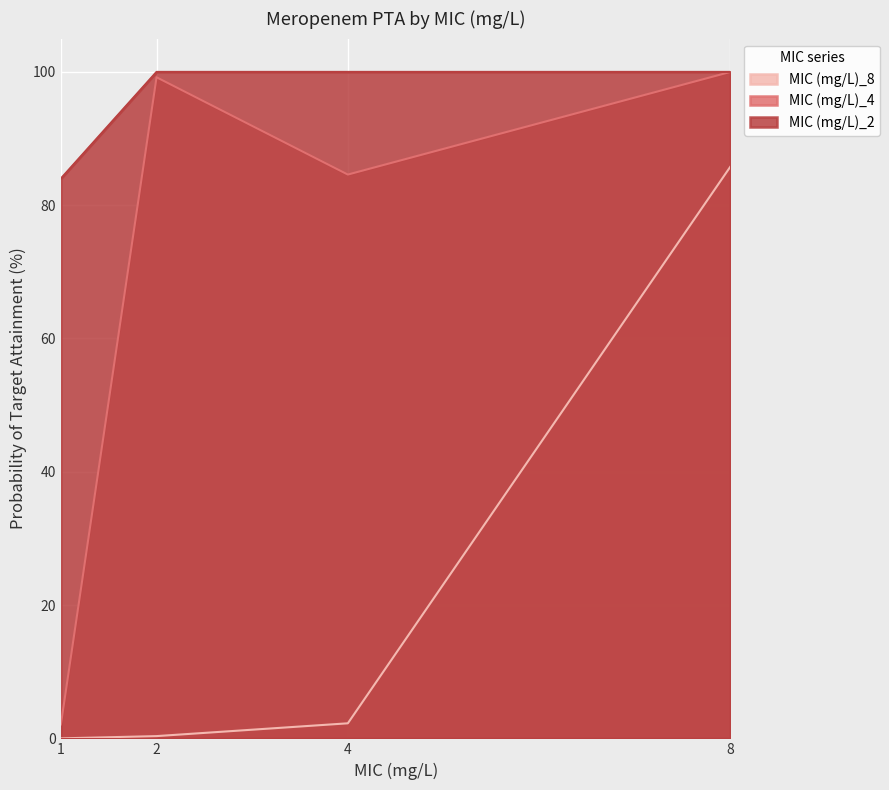

True or false: MIC (mg/L)_2 and MIC (mg/L)_4 cross at least once.

False